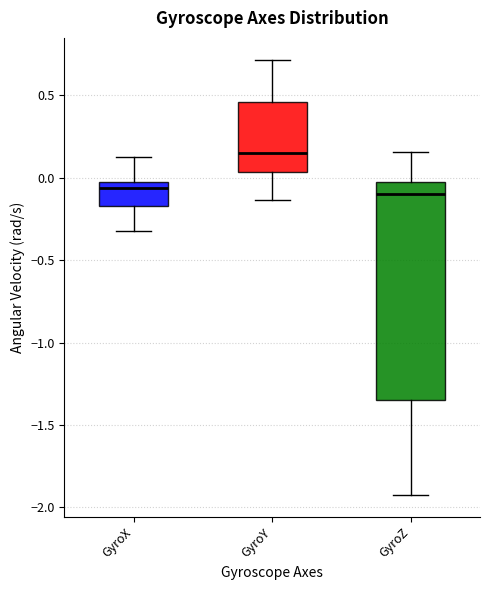

Where is the lower edge of the box for GyroX on the y-axis? The values are not printed on the chart, so give them approximately, as read against the axis.

-0.15